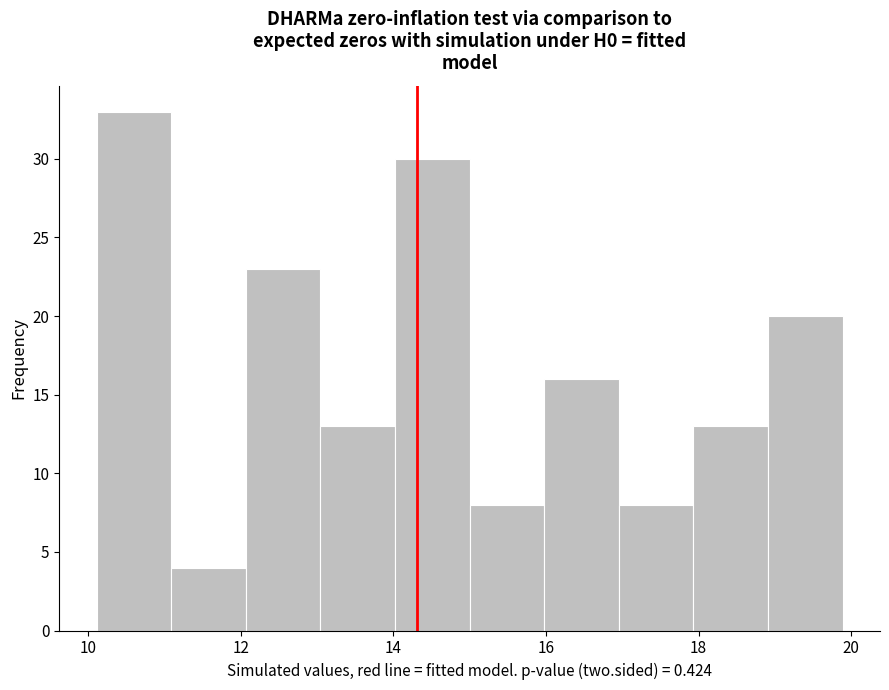

Which range on the x-axis has the tallest bar?

10.2 to 11.0